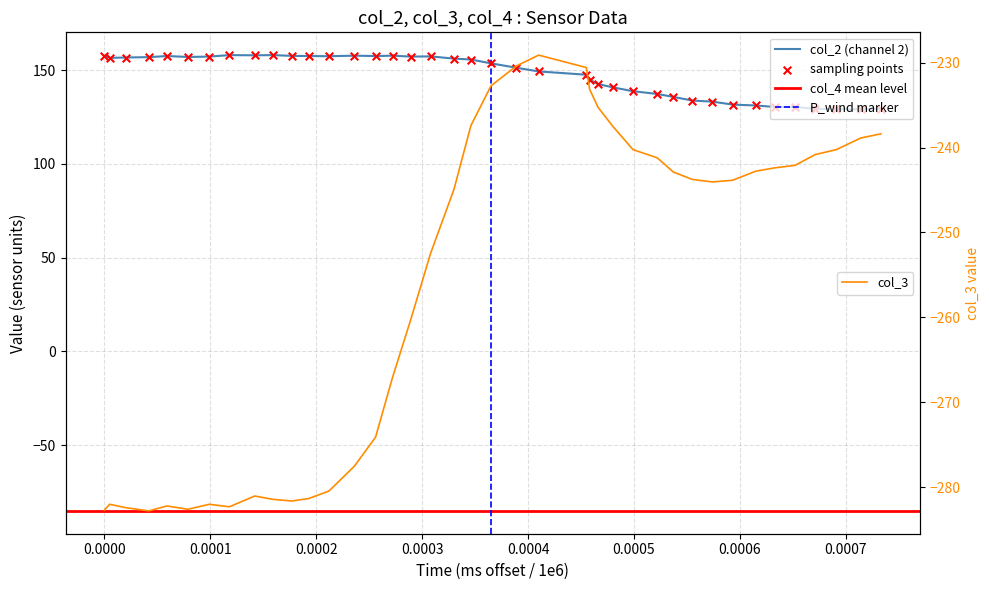

What is the highest value of the col_3 series?

-229.1